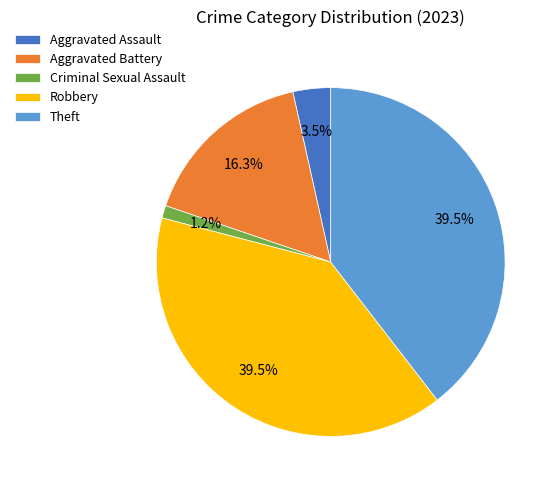

The Aggravated Battery slice represents 16% of the pie. True or false?

True